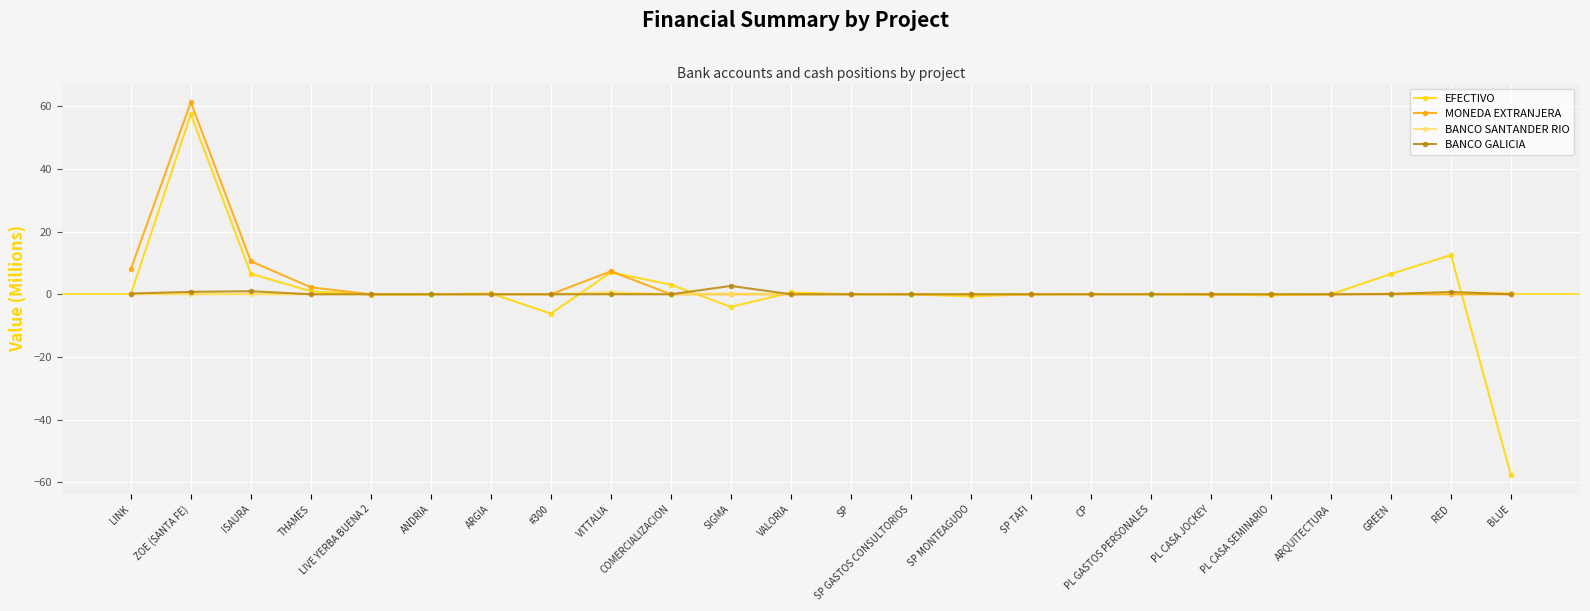

Where is MONEDA EXTRANJERA nearest to the value 30?

ISAURA